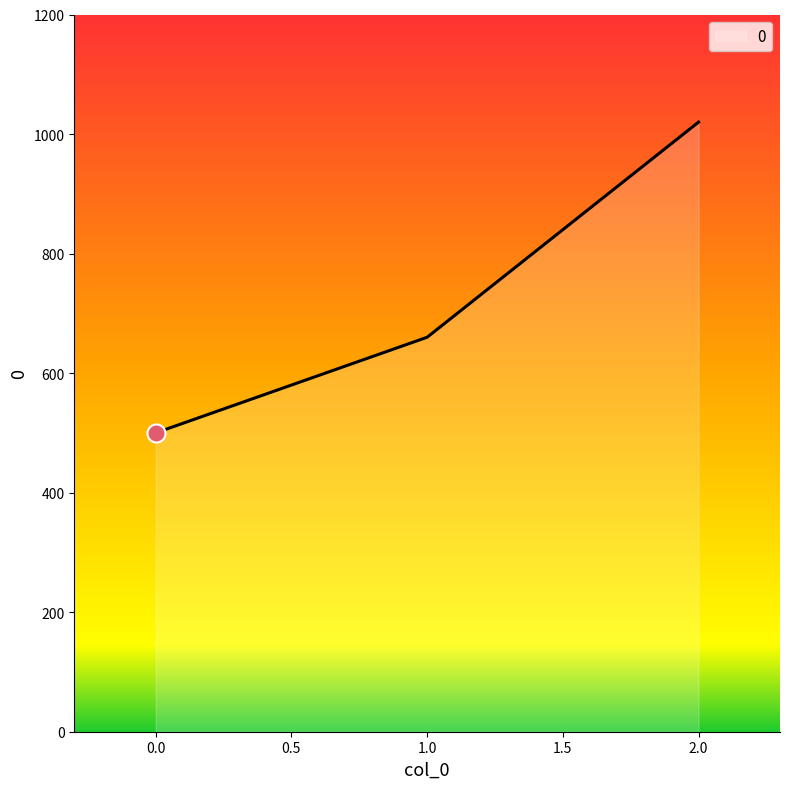

How many distinct data groups are displayed?

1